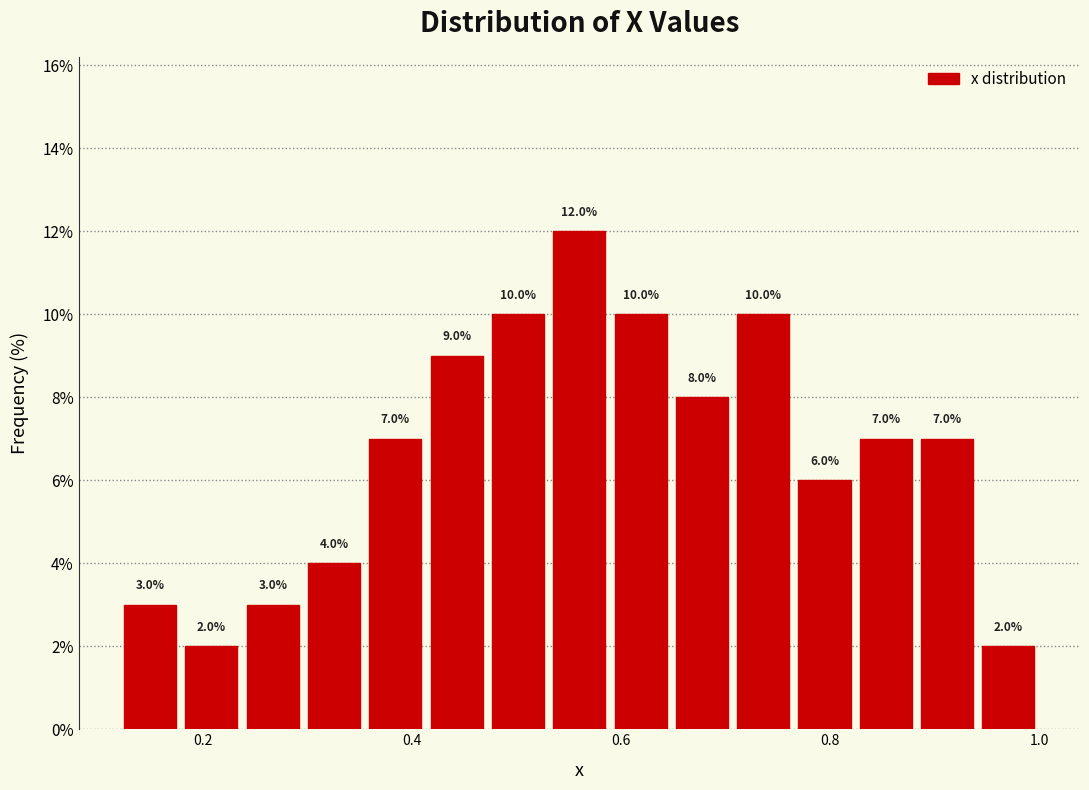

Read against the x-axis, roughly where is the centre of the tallest bar?

0.56